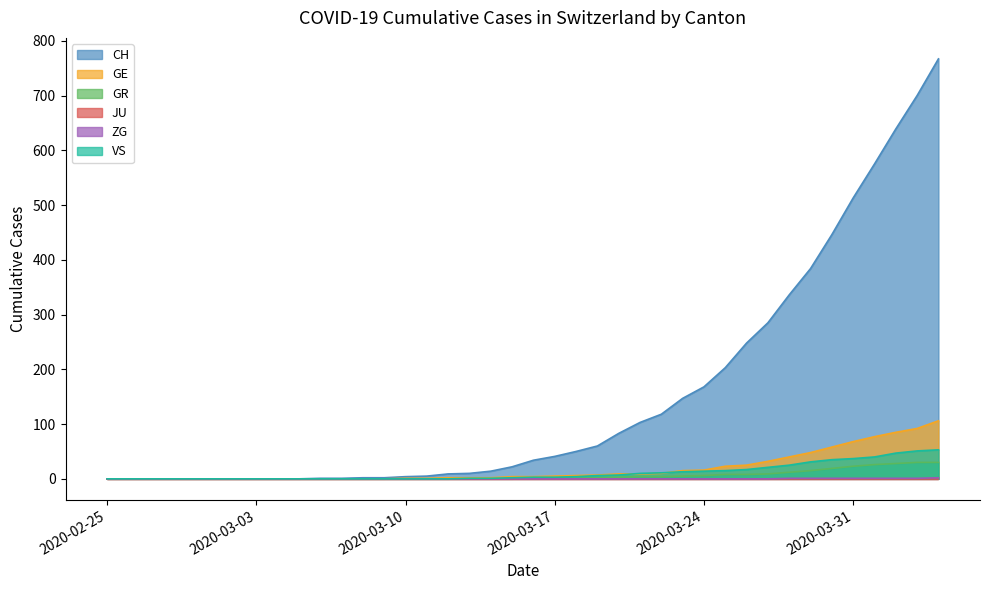

Which series has the widest spread of values?

CH